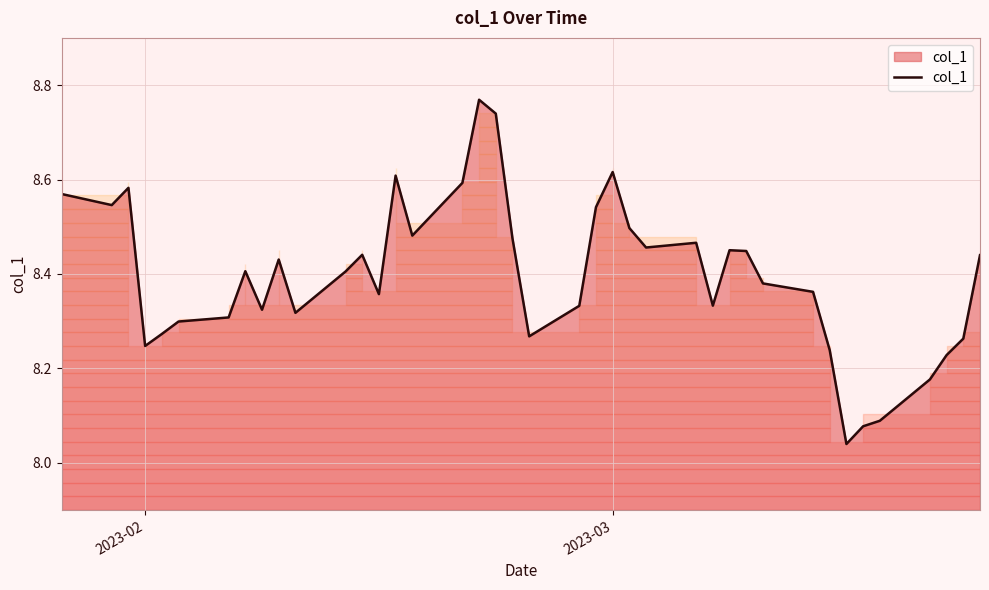

What is the difference between the maximum and minimum values?

0.7